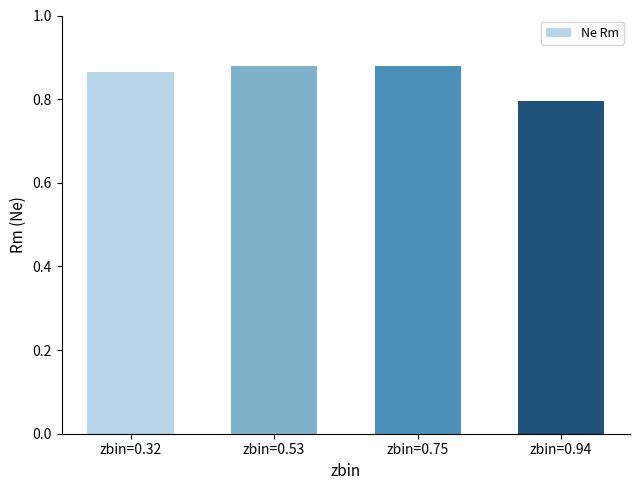

Between zbin=0.94 and zbin=0.53, which is larger?

zbin=0.53